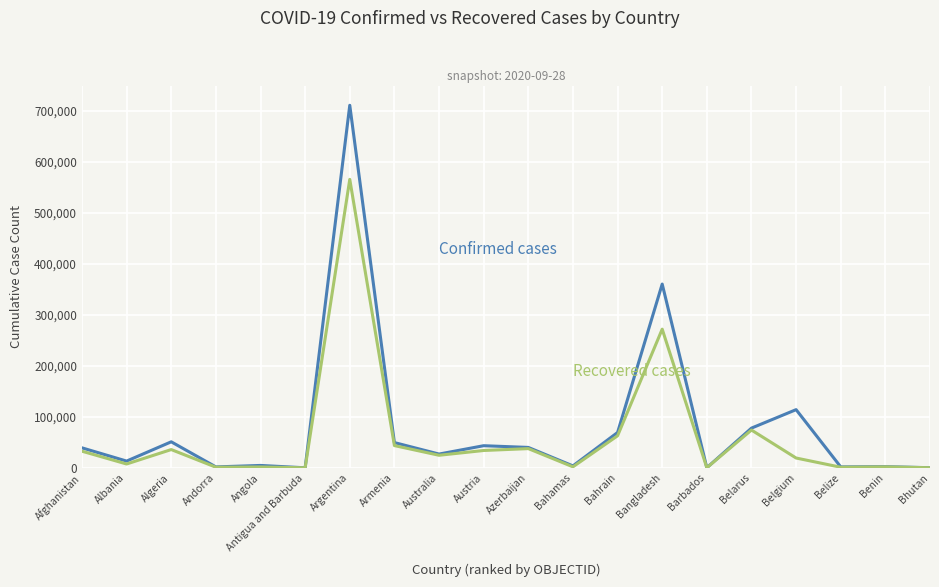

Which label corresponds to the largest value in the chart?

Argentina